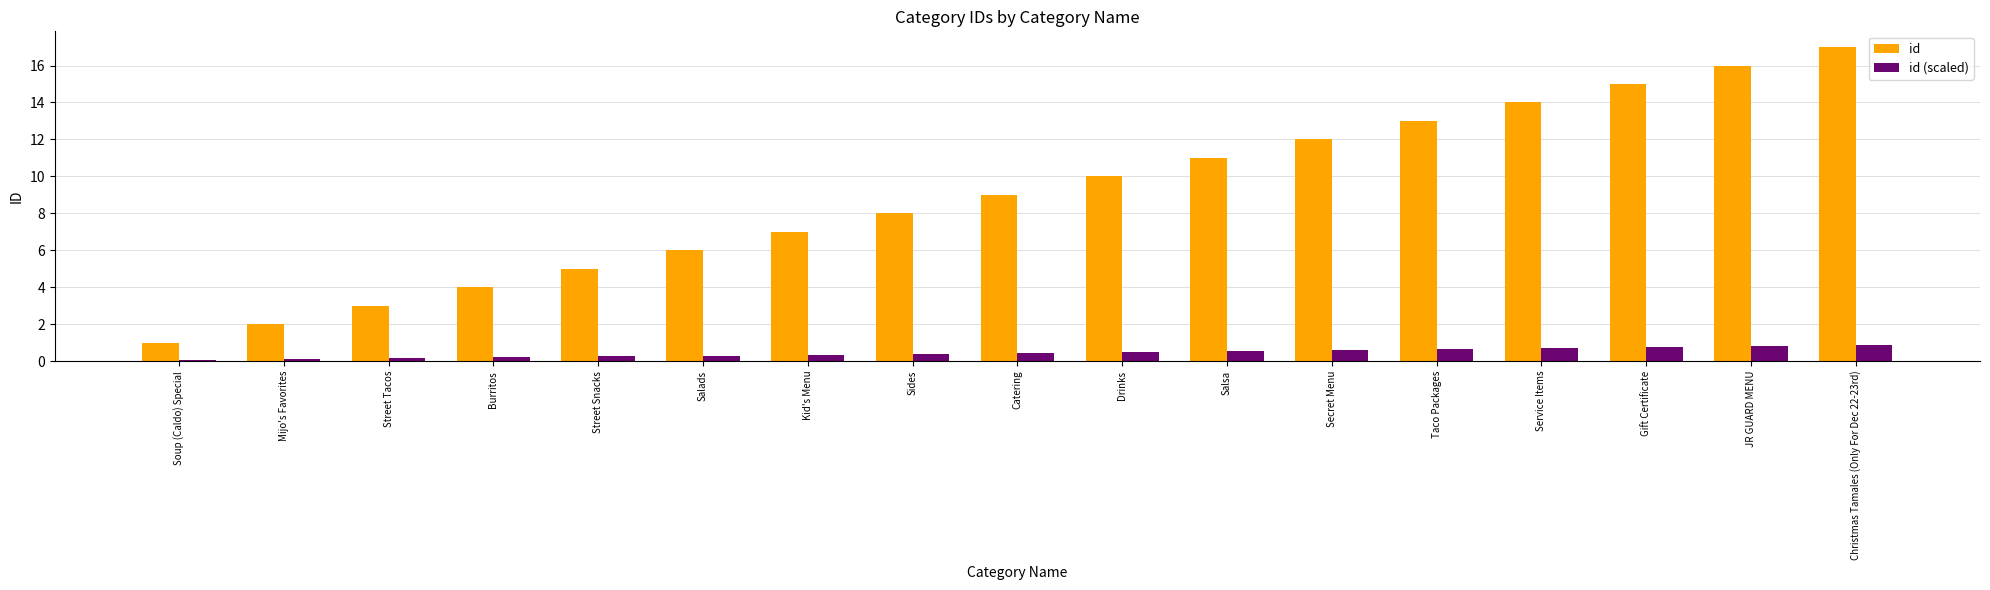

What is the approximate value of id at Taco Packages?

13.0